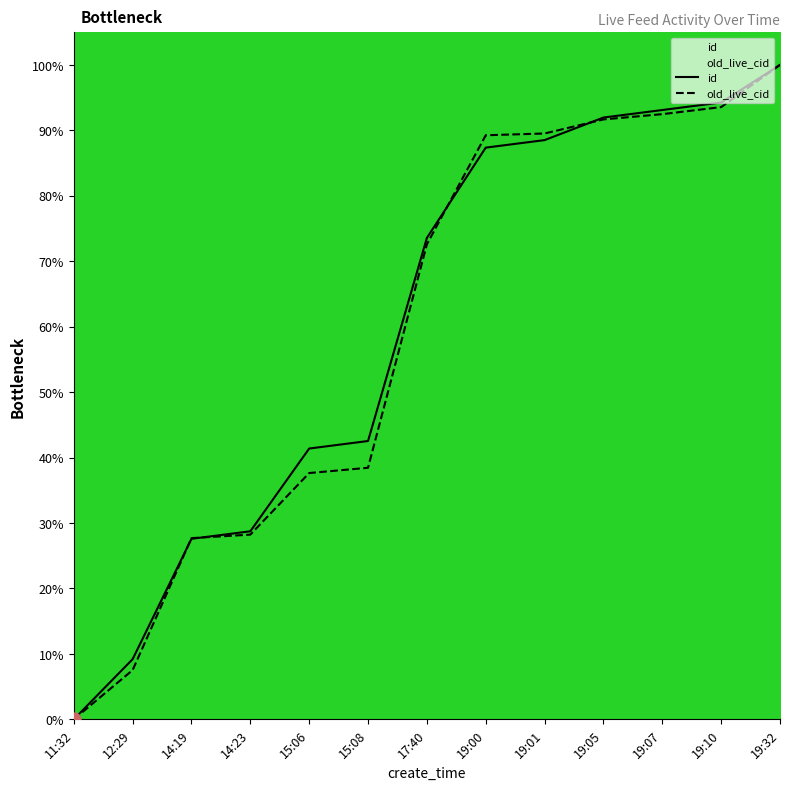

At which category is the sum across all series the highest?

19:32